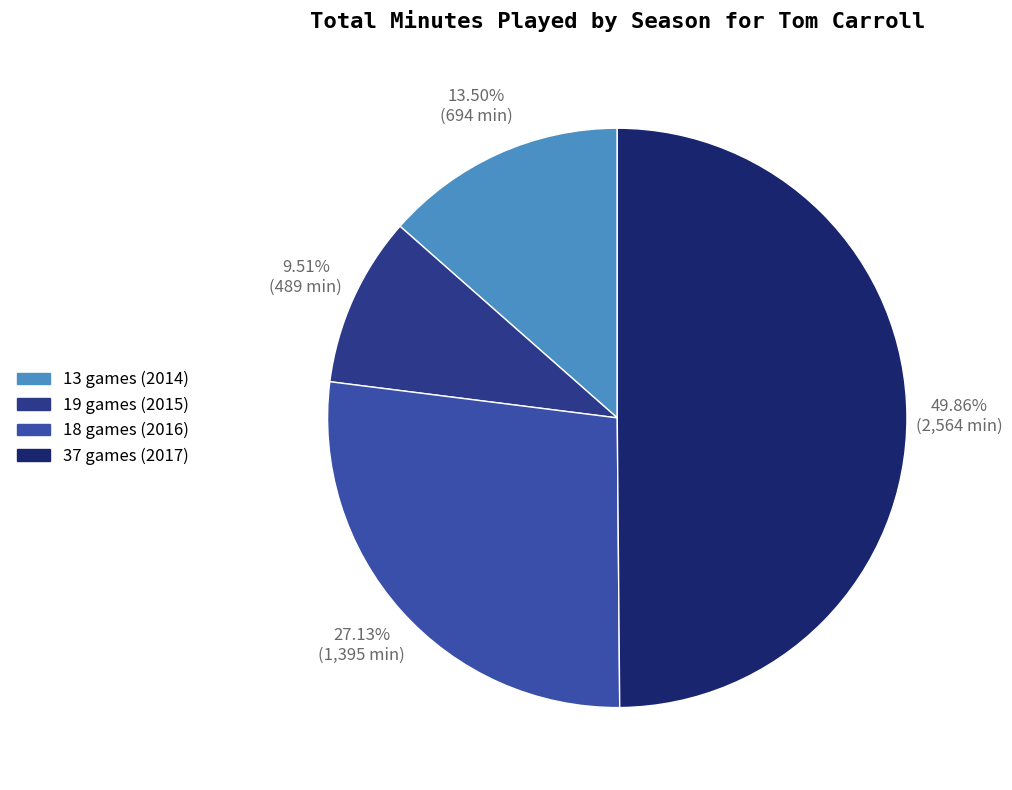

True or false: 37 games (2017) accounts for 50% of the total.

True